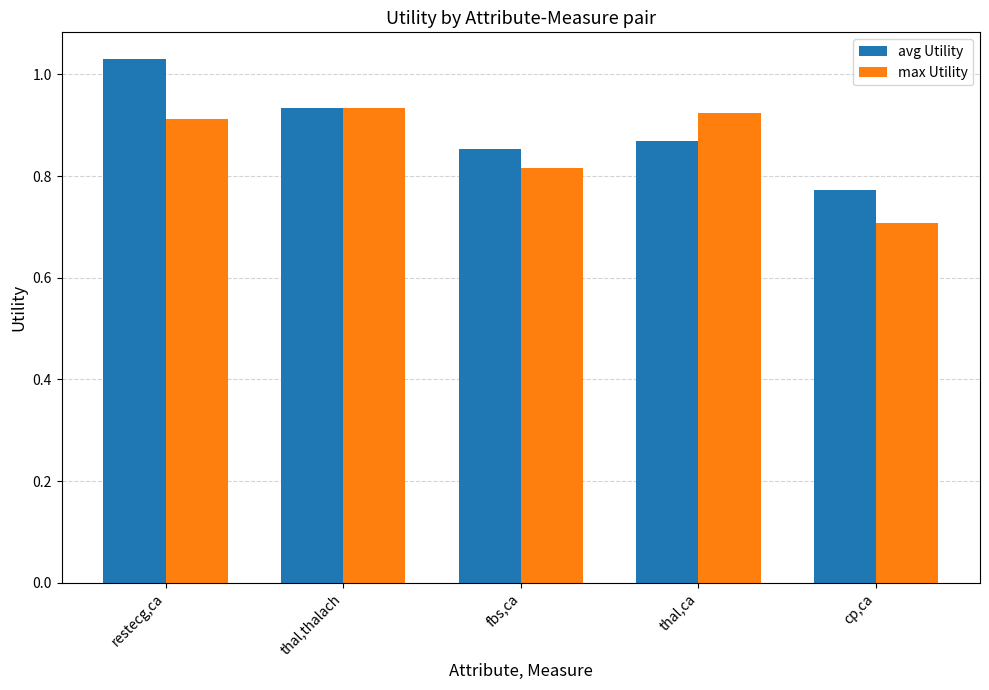

What is the total value across all series at thal,thalach?

1.9